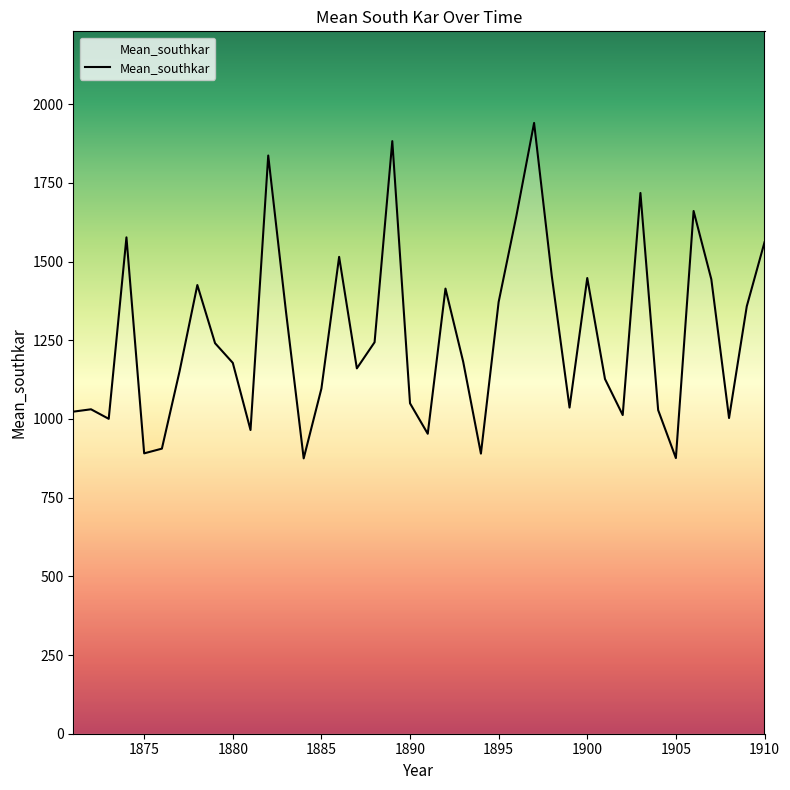

How many values are below 1181?

20